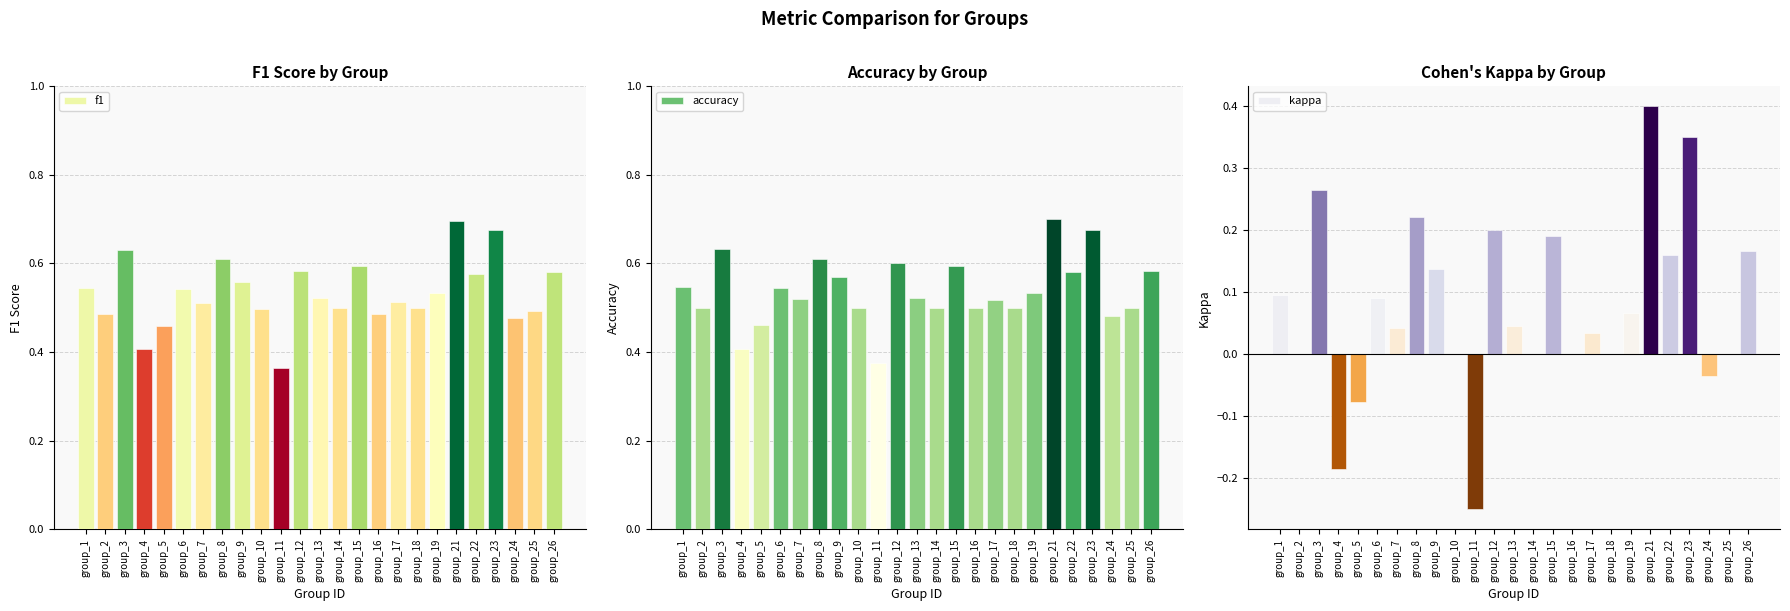

What is the average value of the accuracy series?

0.5